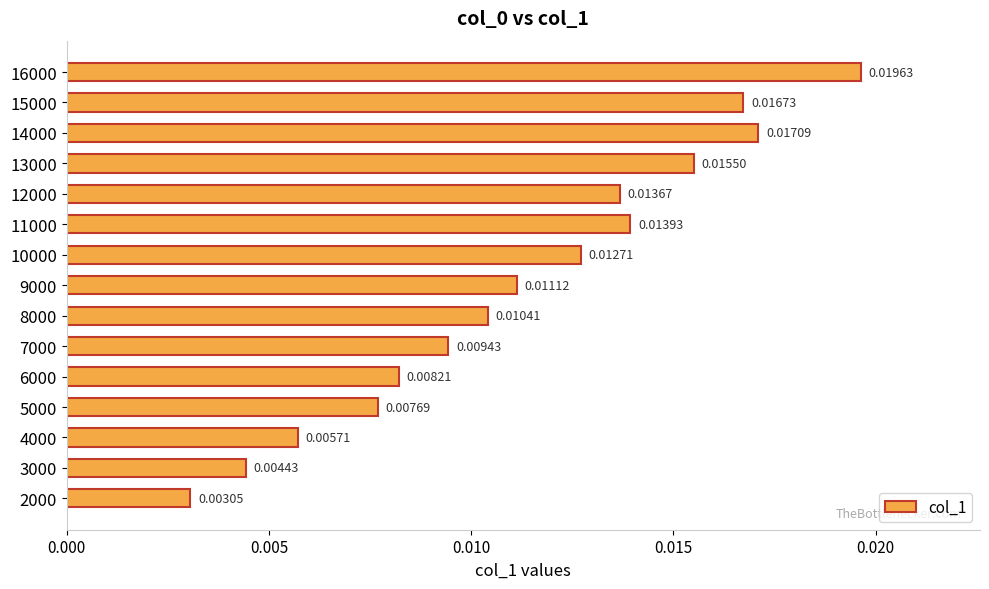

Rank the categories by value from highest to lowest.

16000, 14000, 15000, 13000, 11000, 12000, 10000, 9000, 8000, 7000, 6000, 5000, 4000, 3000, 2000